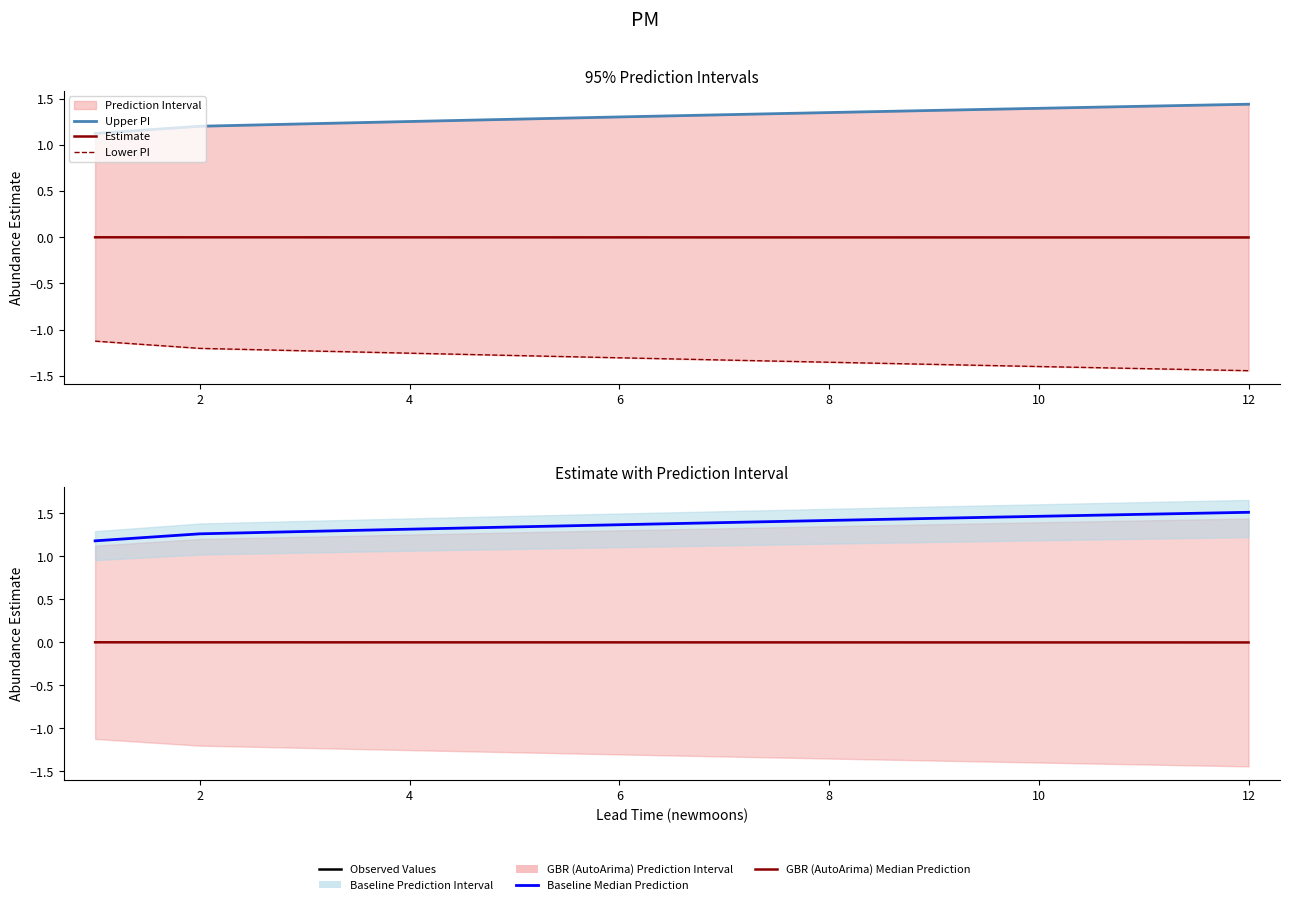

Which series has the largest total across all categories?

Baseline Median Prediction